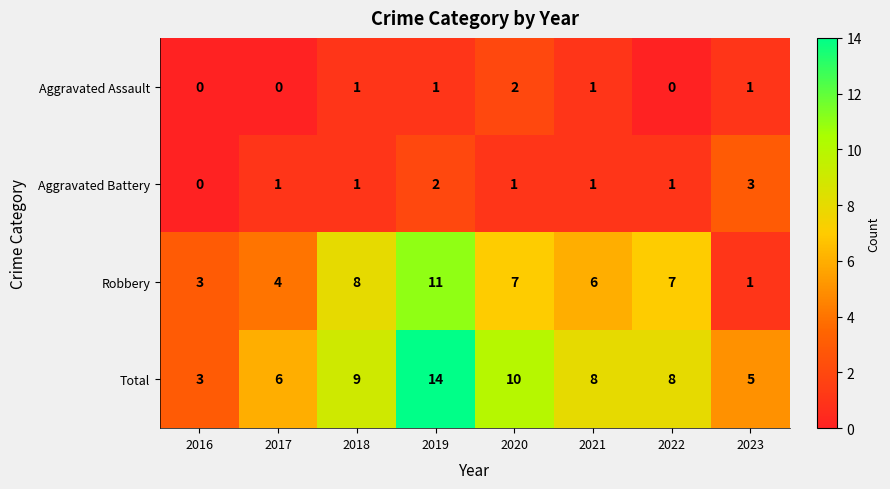

Is the value of Total at 2018 greater than the value of Robbery at 2018?

Yes